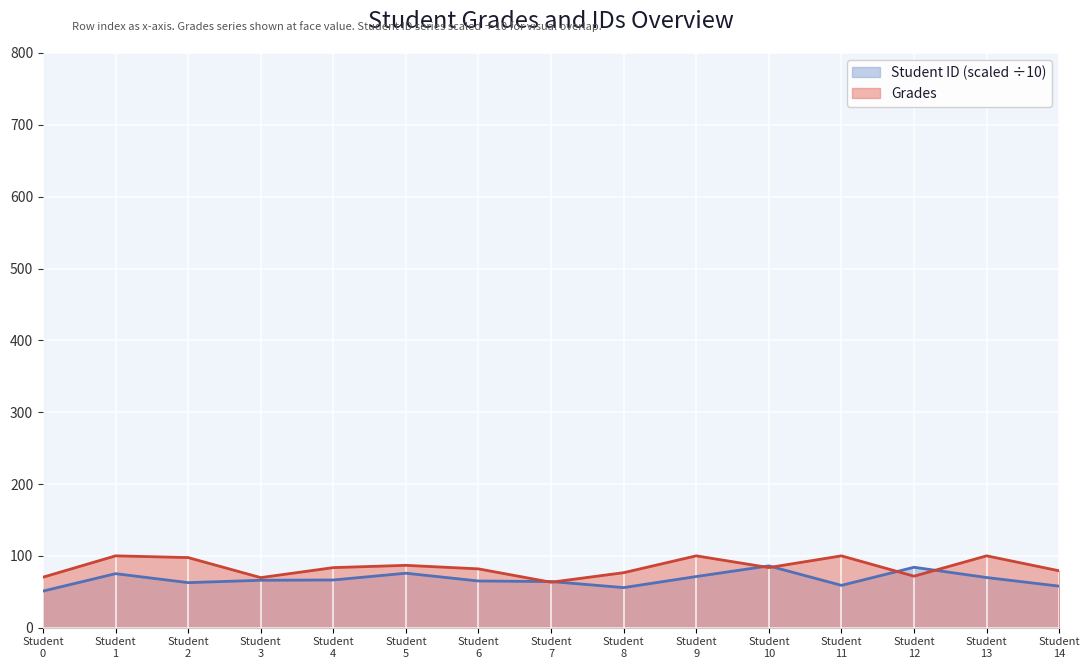

How many data points in Student ID are above 66?

7